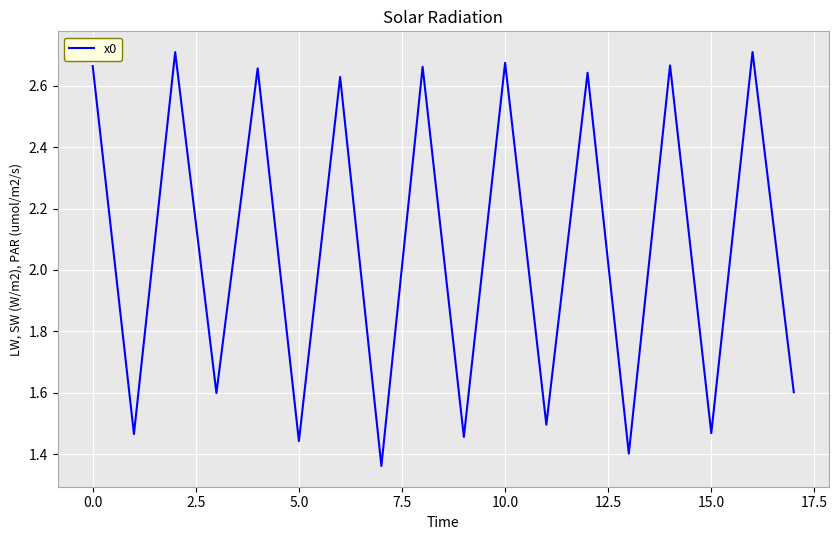

What is the sum of all values?

37.3